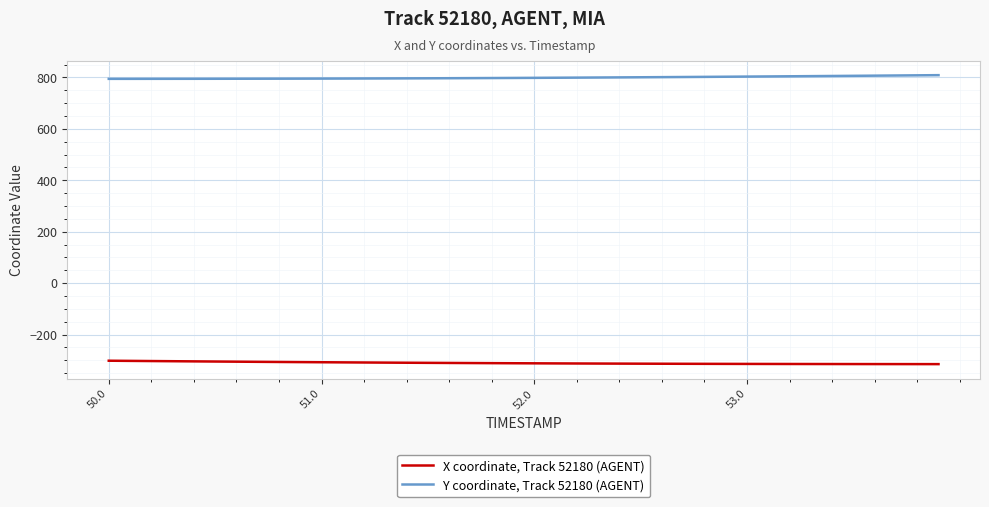

Which series has the largest total across all categories?

Y coordinate, Track 52180 (AGENT)